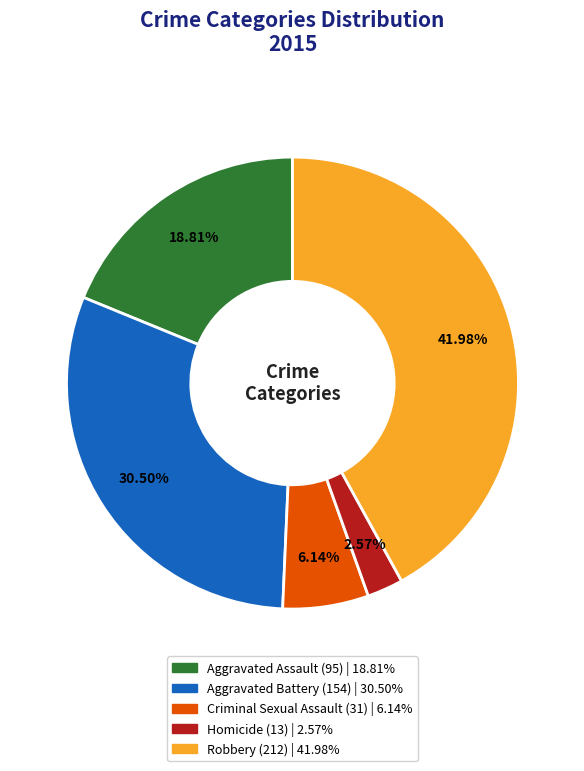

Which category has the biggest portion of the pie?

Robbery